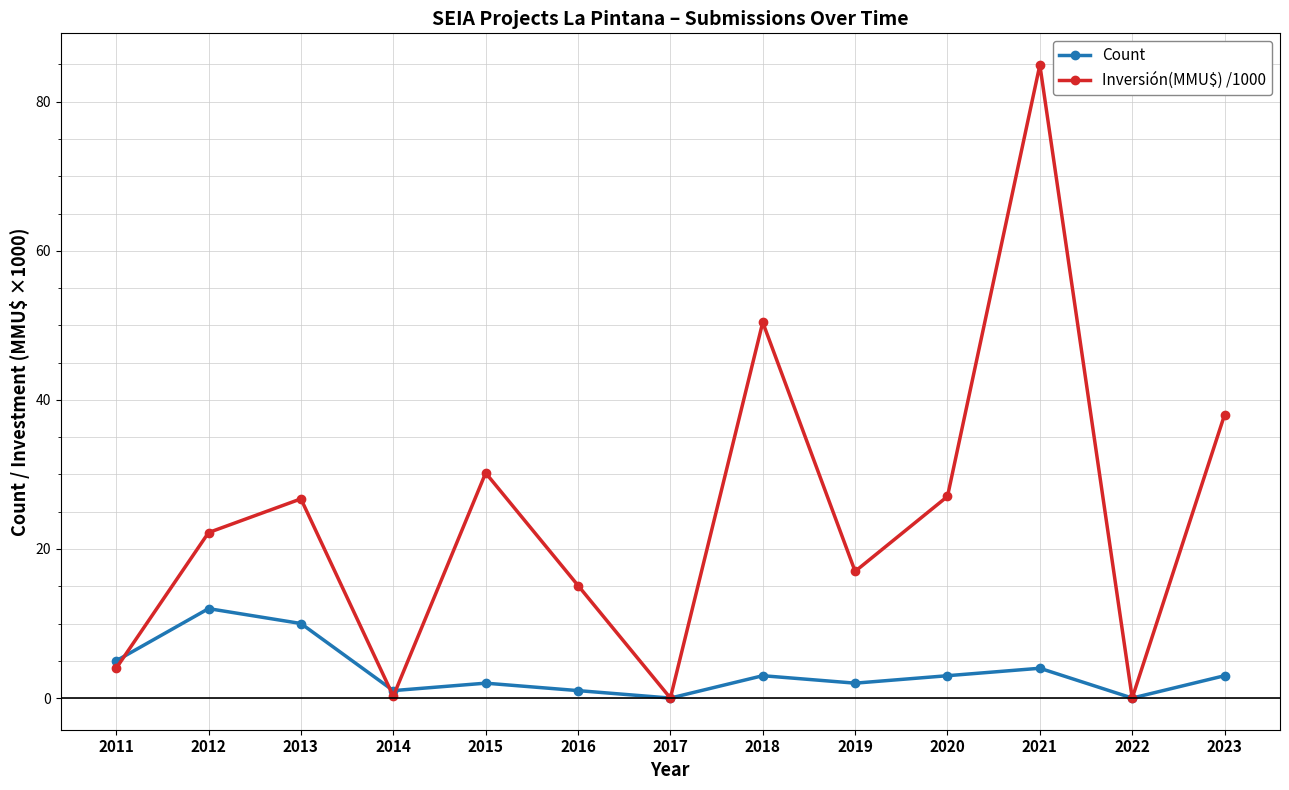

Which series has the largest range (max minus min)?

Inversión(MMU$) /1000